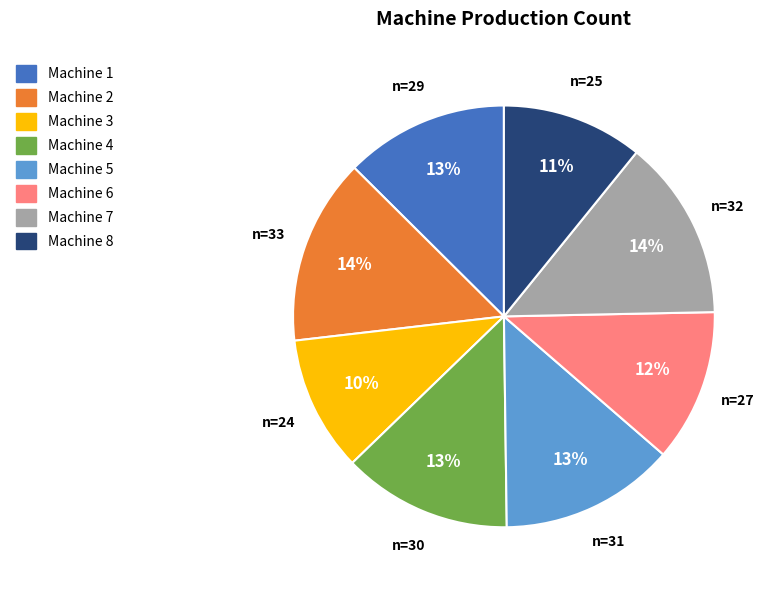

Is Machine 1 the majority of the pie?

No